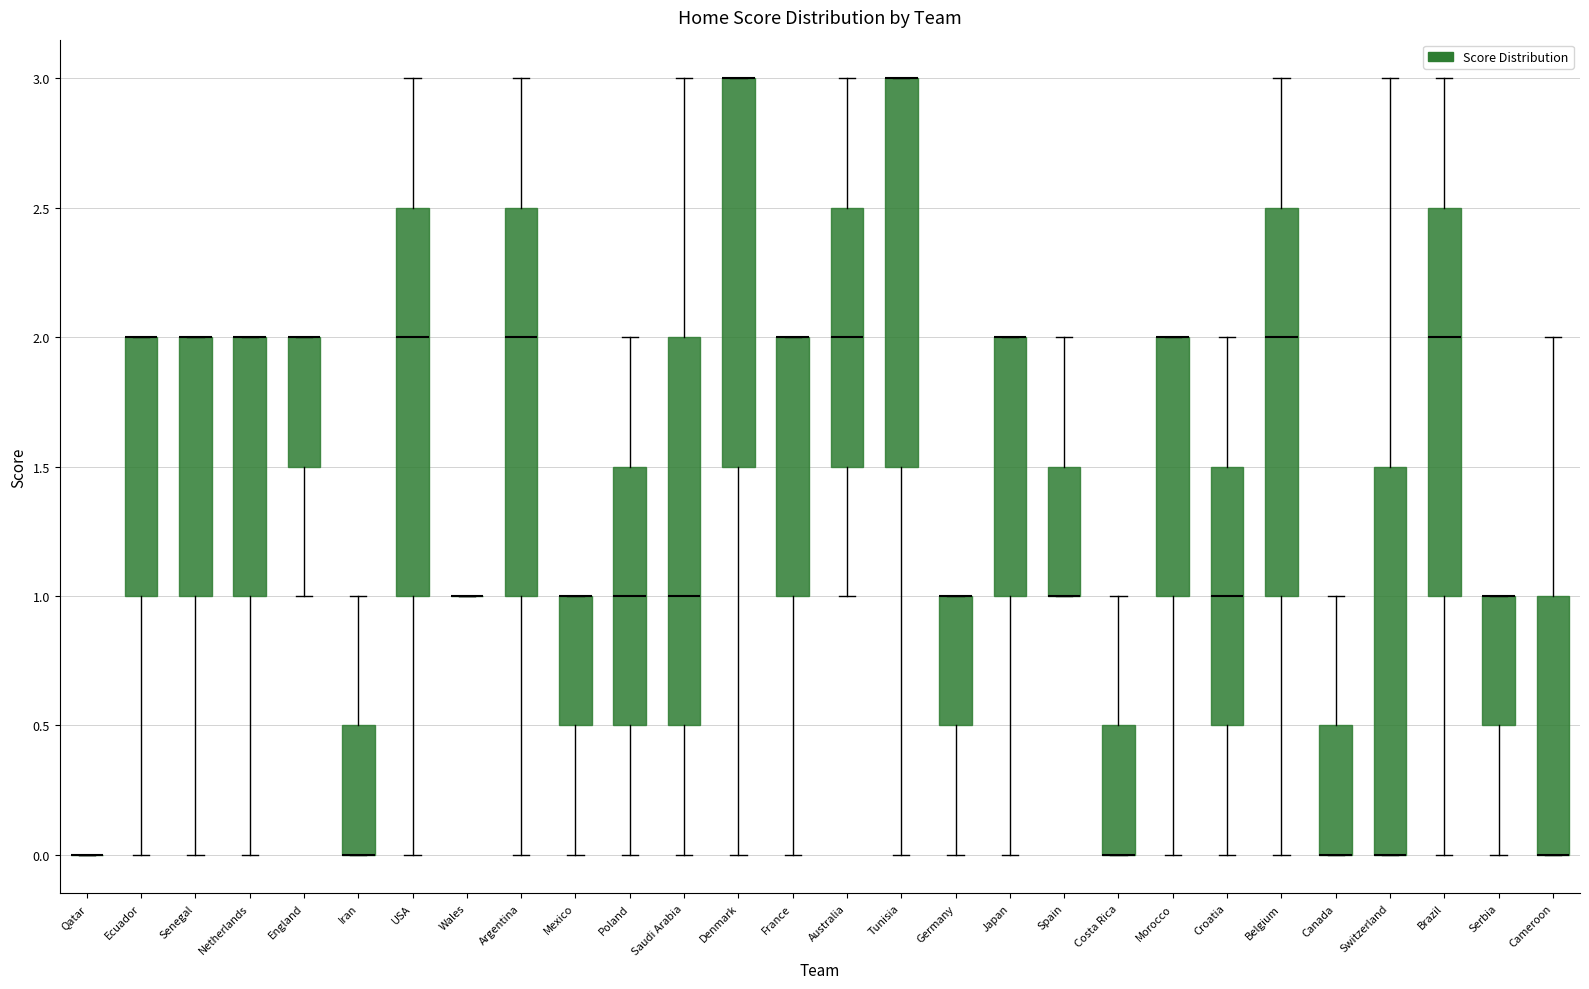

Reading left to right, read every box against the y-axis: the position of its median line, the range the box covers, and the ends of its whiskers. The values are not printed on the chart, so give them approximately, as read against the axis.

Qatar: box collapsed to a line at 0.0, whiskers 0.0 to 0.0
Ecuador: median 2.0 (drawn on the box's upper edge), box 1.0 to 2.0, whiskers 0.0 to 2.0
Senegal: median 2.0 (drawn on the box's upper edge), box 1.0 to 2.0, whiskers 0.0 to 2.0
Netherlands: median 2.0 (drawn on the box's upper edge), box 1.0 to 2.0, whiskers 0.0 to 2.0
England: median 2.0 (drawn on the box's upper edge), box 1.5 to 2.0, whiskers 1.0 to 2.0
Iran: median 0.0 (drawn on the box's lower edge), box 0.0 to 0.5, whiskers 0.0 to 1.0
USA: median 2.0, box 1.0 to 2.5, whiskers 0.0 to 3.0
Wales: box collapsed to a line at 1.0, whiskers 1.0 to 1.0
Argentina: median 2.0, box 1.0 to 2.5, whiskers 0.0 to 3.0
Mexico: median 1.0 (drawn on the box's upper edge), box 0.5 to 1.0, whiskers 0.0 to 1.0
Poland: median 1.0, box 0.5 to 1.5, whiskers 0.0 to 2.0
Saudi Arabia: median 1.0, box 0.5 to 2.0, whiskers 0.0 to 3.0
Denmark: median 3.0 (drawn on the box's upper edge), box 1.5 to 3.0, whiskers 0.0 to 3.0
France: median 2.0 (drawn on the box's upper edge), box 1.0 to 2.0, whiskers 0.0 to 2.0
Australia: median 2.0, box 1.5 to 2.5, whiskers 1.0 to 3.0
Tunisia: median 3.0 (drawn on the box's upper edge), box 1.5 to 3.0, whiskers 0.0 to 3.0
Germany: median 1.0 (drawn on the box's upper edge), box 0.5 to 1.0, whiskers 0.0 to 1.0
Japan: median 2.0 (drawn on the box's upper edge), box 1.0 to 2.0, whiskers 0.0 to 2.0
Spain: median 1.0 (drawn on the box's lower edge), box 1.0 to 1.5, whiskers 1.0 to 2.0
Costa Rica: median 0.0 (drawn on the box's lower edge), box 0.0 to 0.5, whiskers 0.0 to 1.0
Morocco: median 2.0 (drawn on the box's upper edge), box 1.0 to 2.0, whiskers 0.0 to 2.0
Croatia: median 1.0, box 0.5 to 1.5, whiskers 0.0 to 2.0
Belgium: median 2.0, box 1.0 to 2.5, whiskers 0.0 to 3.0
Canada: median 0.0 (drawn on the box's lower edge), box 0.0 to 0.5, whiskers 0.0 to 1.0
Switzerland: median 0.0 (drawn on the box's lower edge), box 0.0 to 1.5, whiskers 0.0 to 3.0
Brazil: median 2.0, box 1.0 to 2.5, whiskers 0.0 to 3.0
Serbia: median 1.0 (drawn on the box's upper edge), box 0.5 to 1.0, whiskers 0.0 to 1.0
Cameroon: median 0.0 (drawn on the box's lower edge), box 0.0 to 1.0, whiskers 0.0 to 2.0